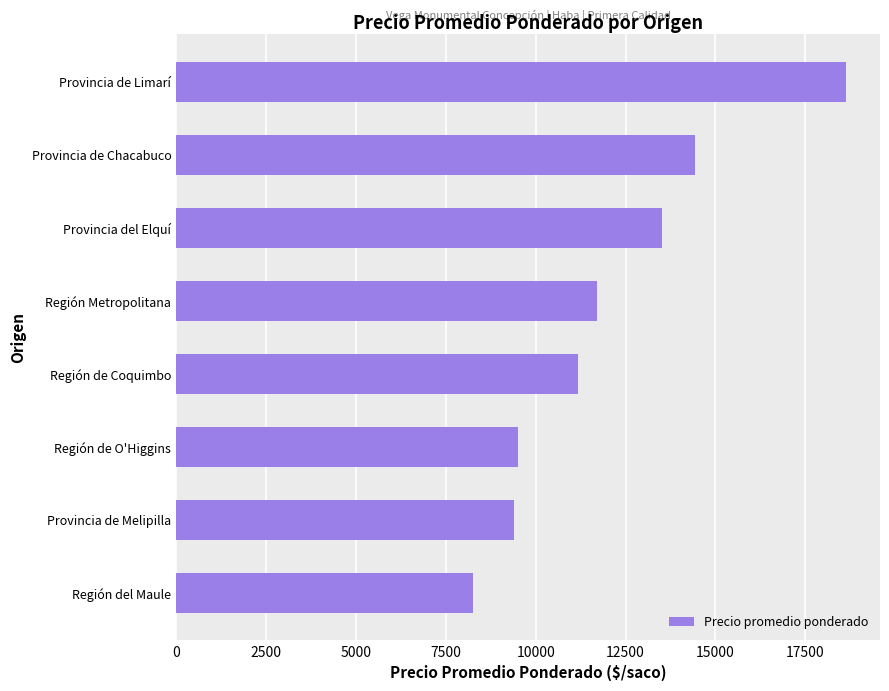

What is the sum of all values?

96601